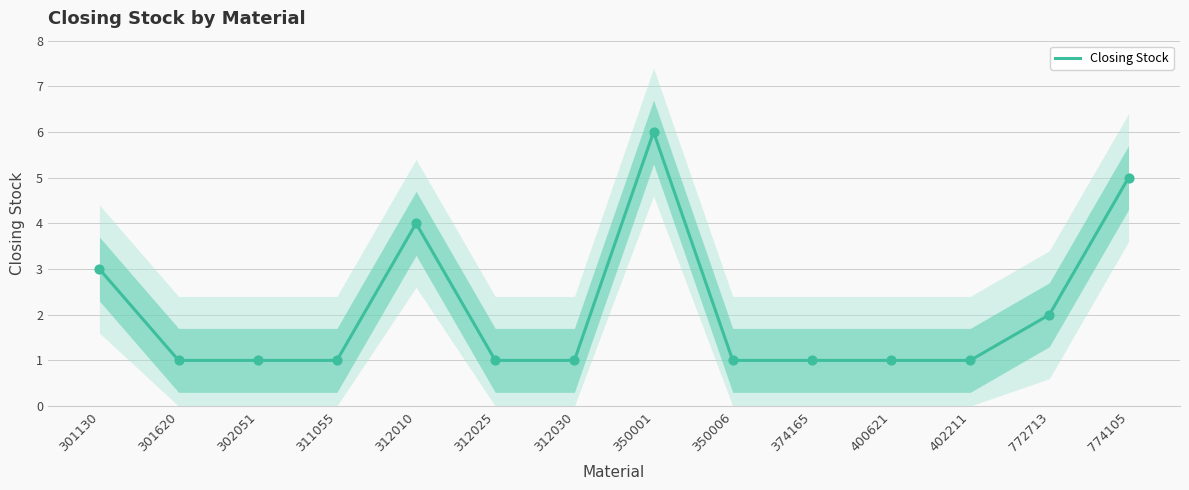

Which has a higher value, 774105 or 312010?

774105